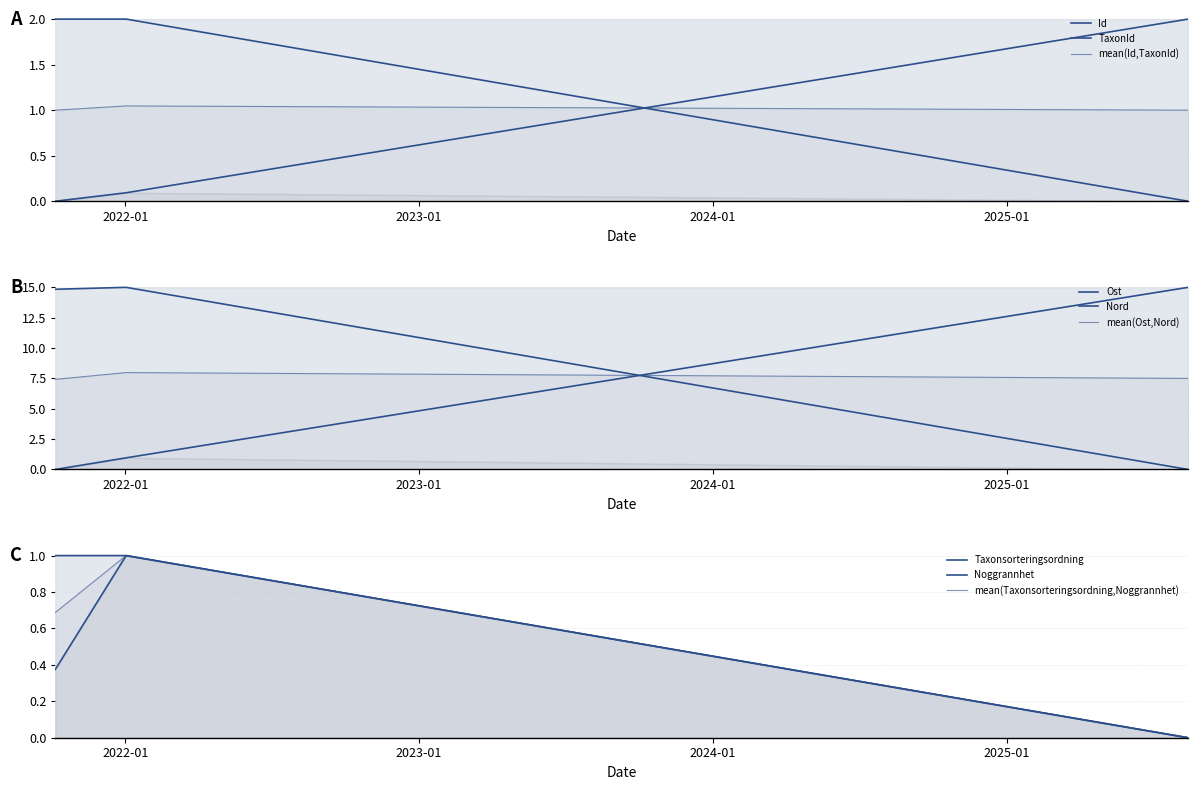

Which series has the widest spread of values?

Ost